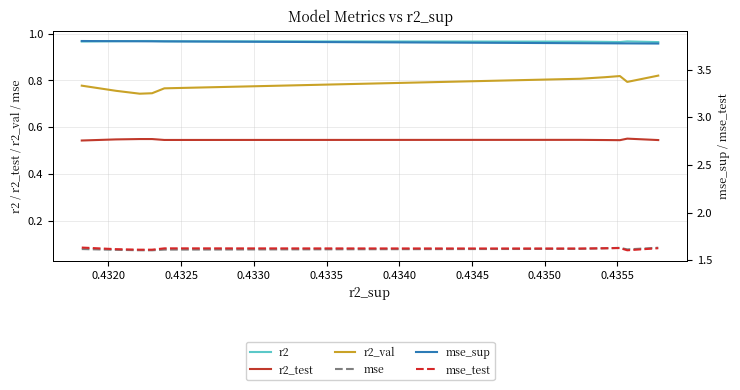

What is the greatest value displayed?

3.8